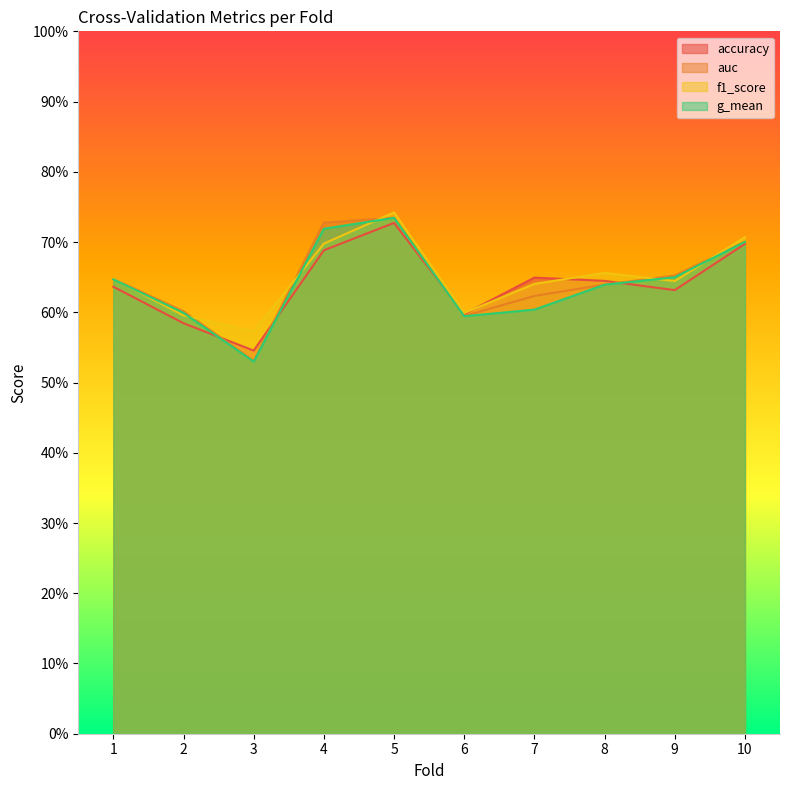

Reading left to right, what are all the values shown in this chart?

accuracy: 1=0.6	2=0.6	3=0.5	4=0.7	5=0.7	6=0.6	7=0.6	8=0.6	9=0.6	10=0.7
auc: 1=0.6	2=0.6	3=0.5	4=0.7	5=0.7	6=0.6	7=0.6	8=0.6	9=0.7	10=0.7
f1_score: 1=0.6	2=0.6	3=0.6	4=0.7	5=0.7	6=0.6	7=0.6	8=0.7	9=0.6	10=0.7
g_mean: 1=0.6	2=0.6	3=0.5	4=0.7	5=0.7	6=0.6	7=0.6	8=0.6	9=0.6	10=0.7